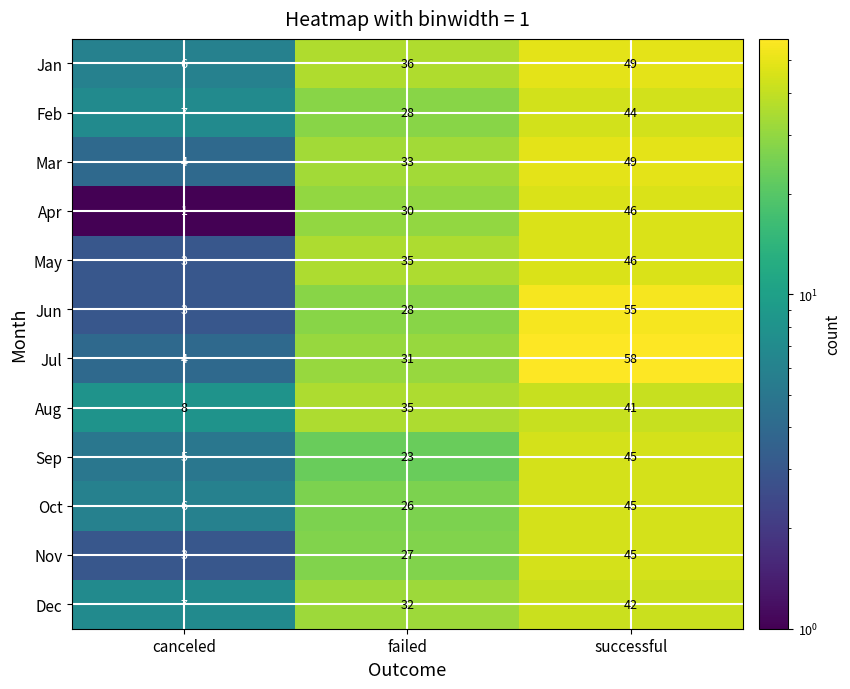

List the labels in order of Sep value, largest first.

successful, failed, canceled